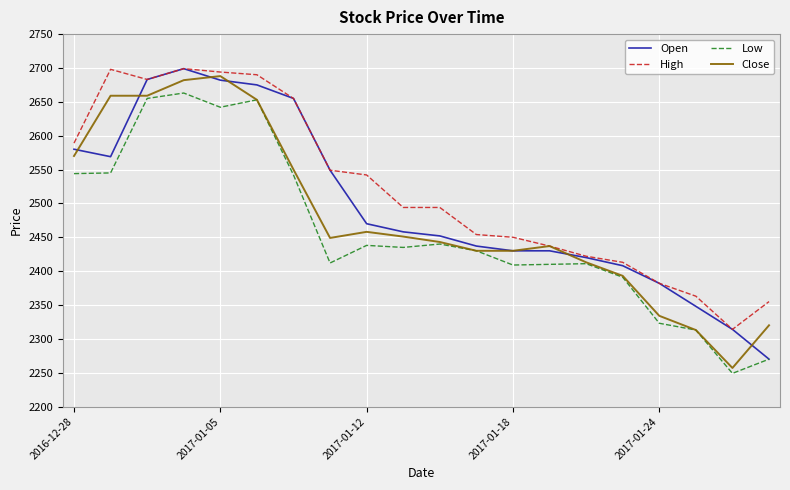

Which series has the largest total across all categories?

High